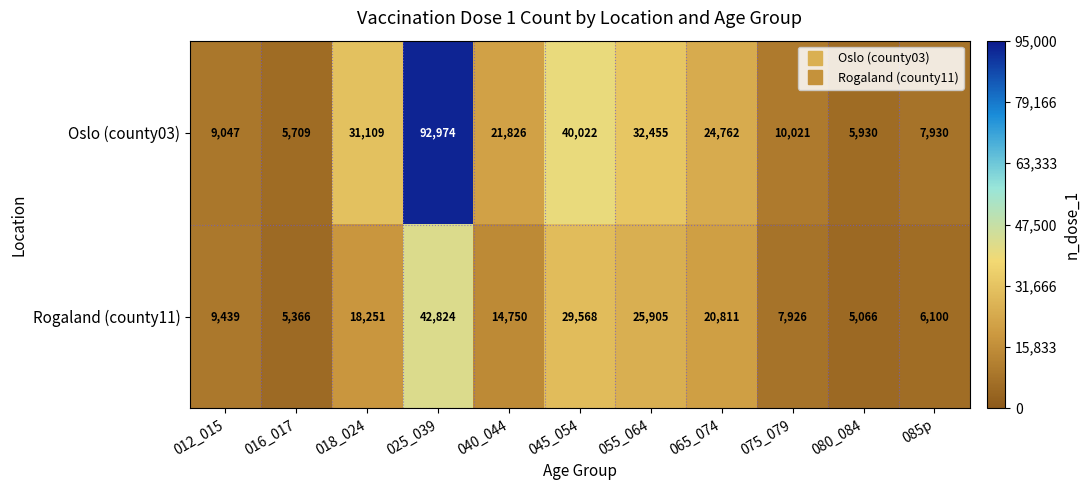

Rank the series at 040_044 from lowest to highest value.

Rogaland (county11), Oslo (county03)